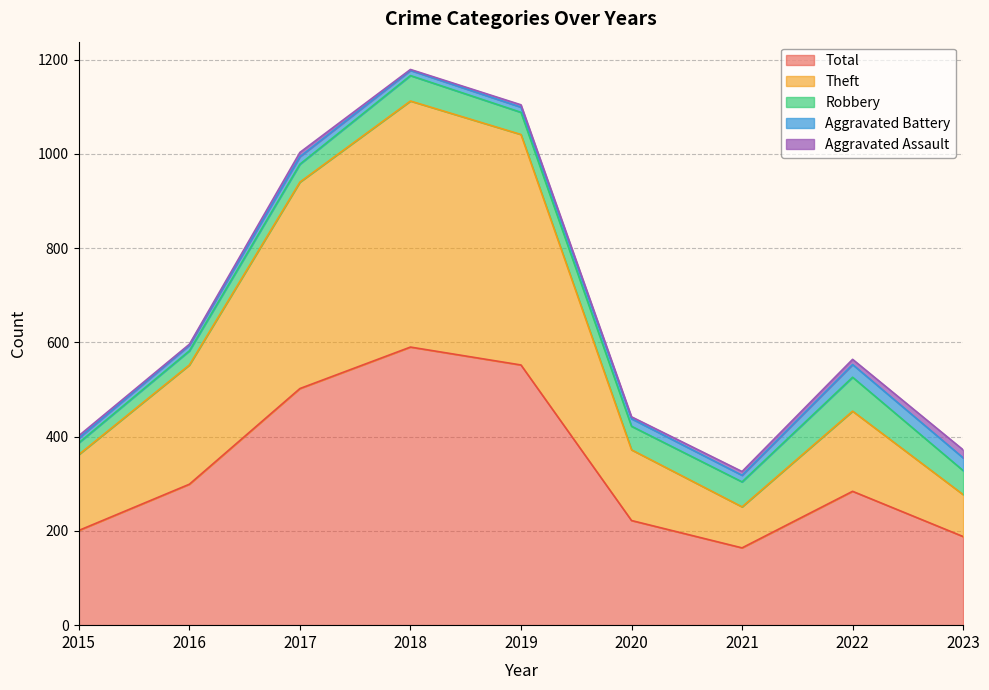

At which category is the sum across all series the highest?

2018